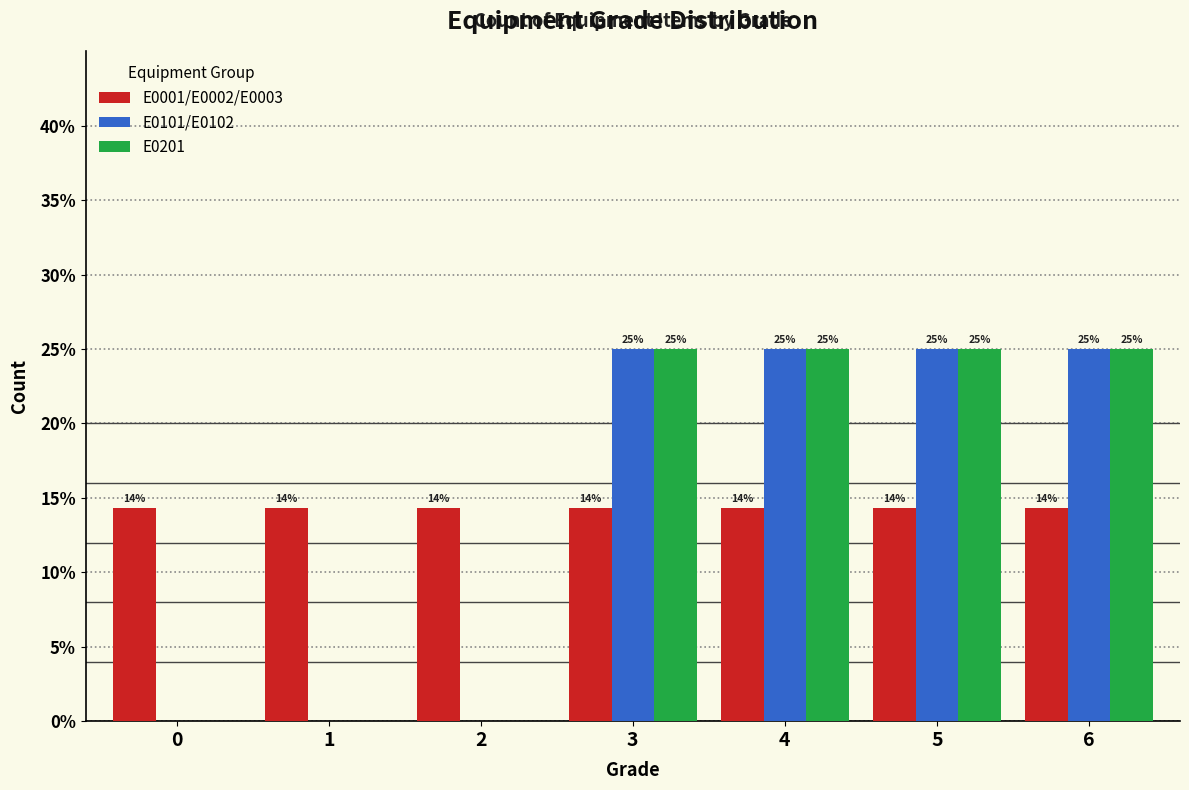

The E0001/E0002/E0003 series shows 14.3 at 2. True or false?

True